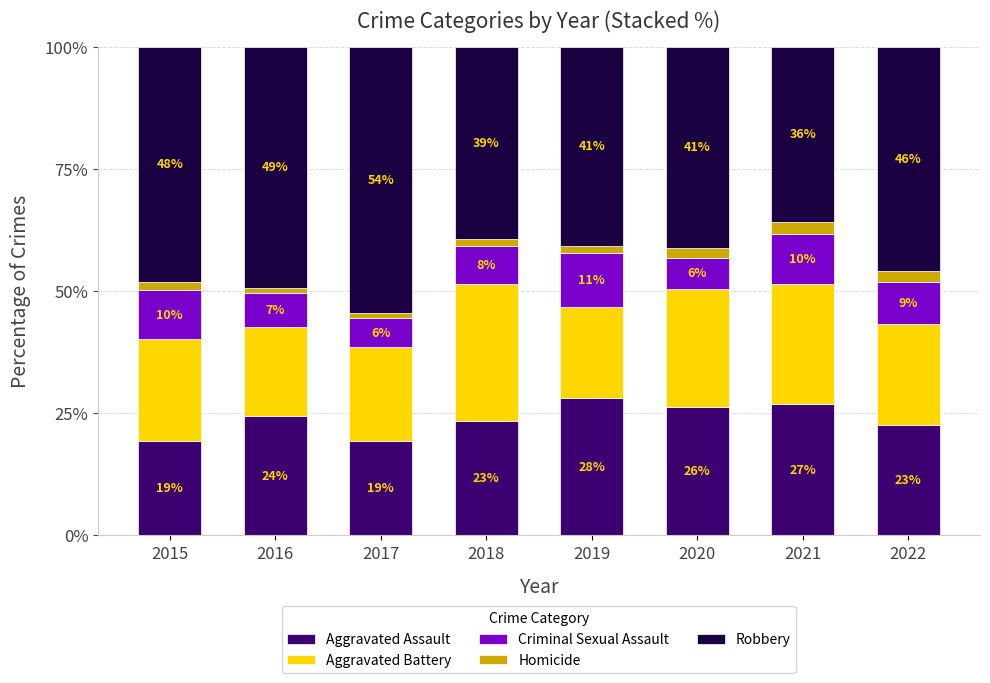

What is the total value across all series at 2017?

100.0